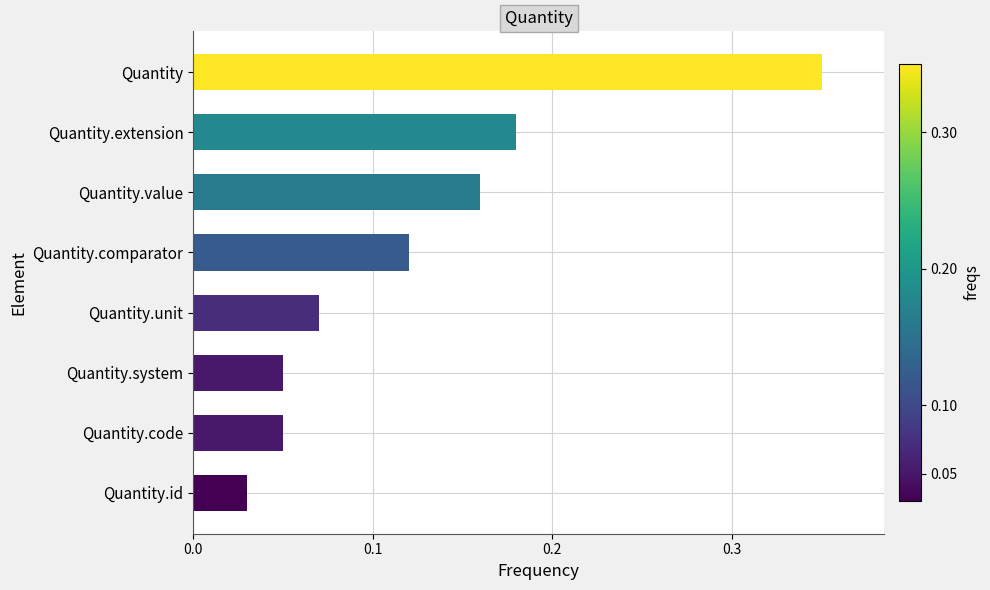

What is the sum of all values?

1.0